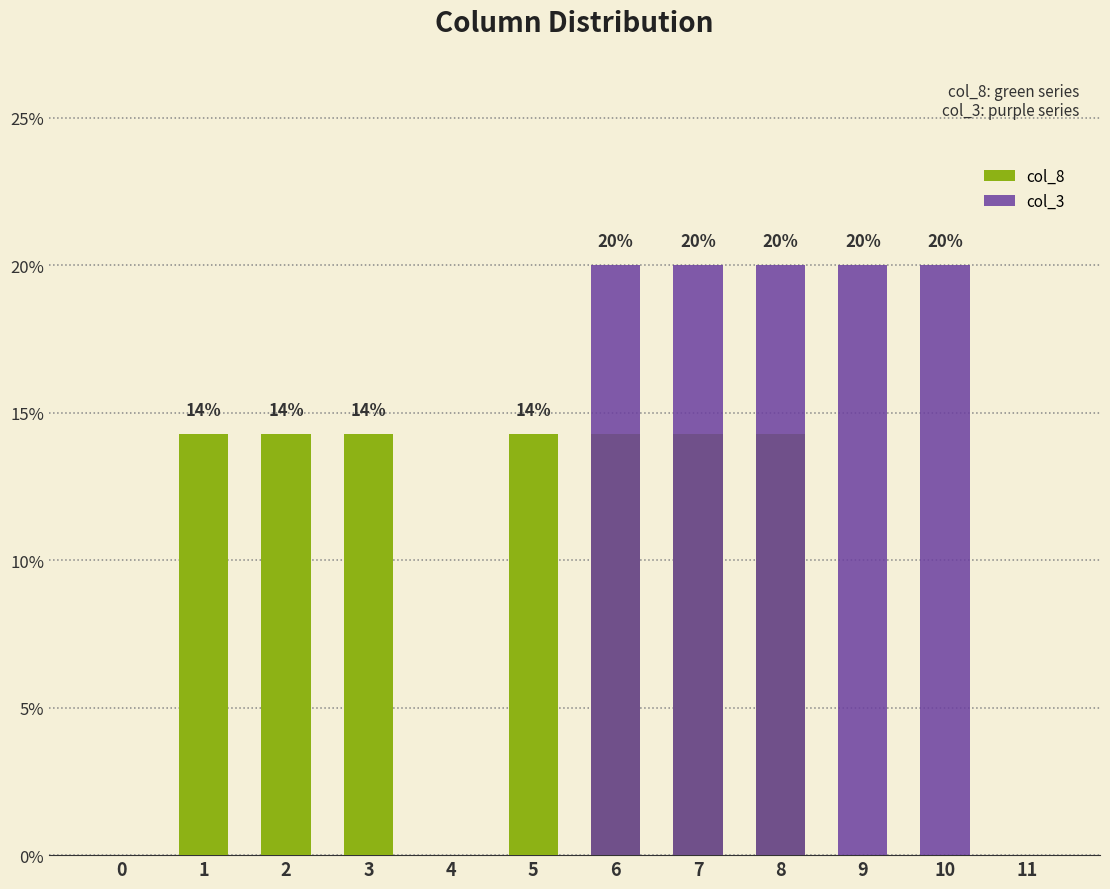

Which label corresponds to the largest value in the chart?

6